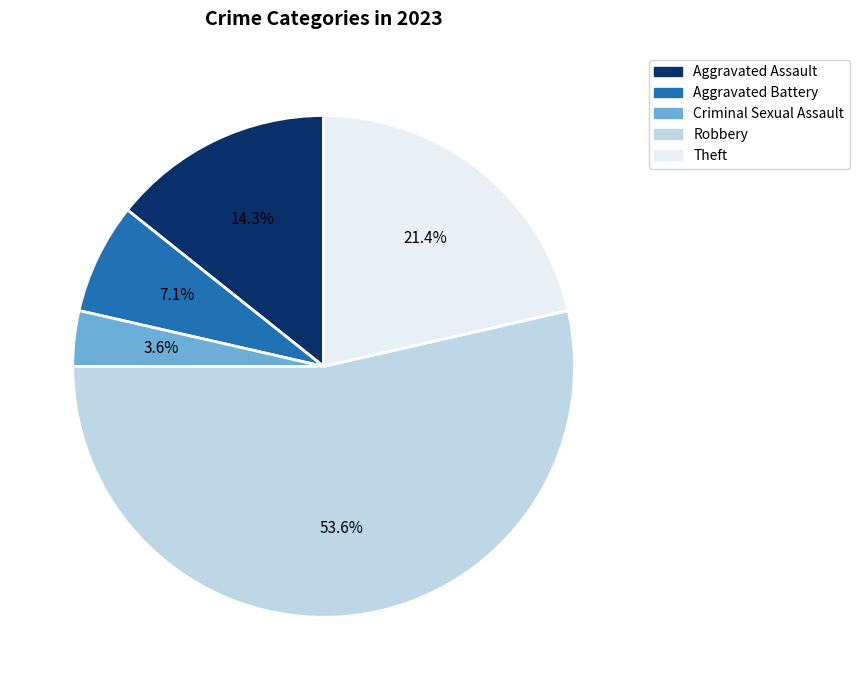

Which category has the biggest portion of the pie?

Robbery